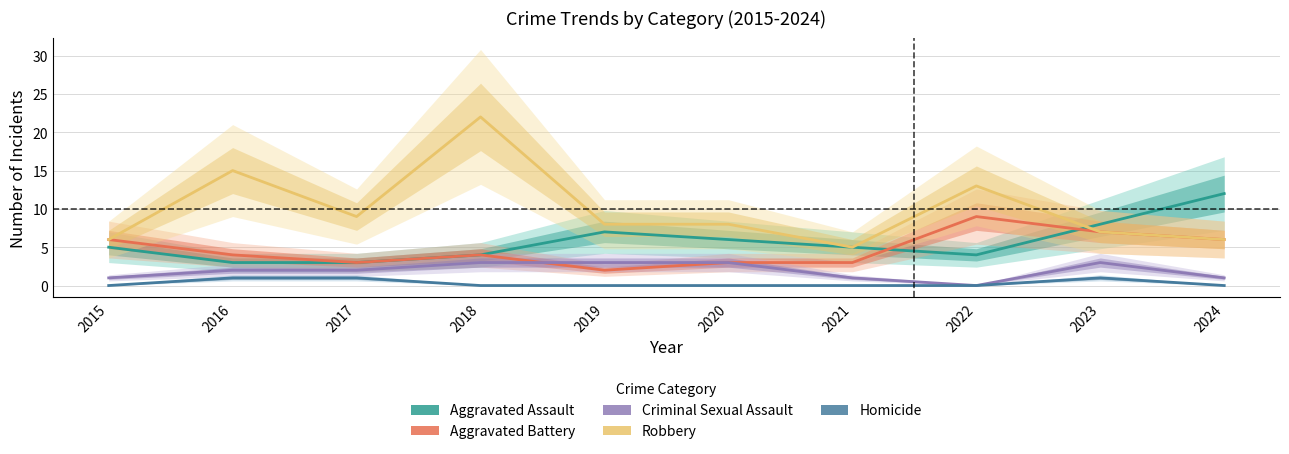

True or false: Homicide has more than 1 points higher than both neighbors.

False